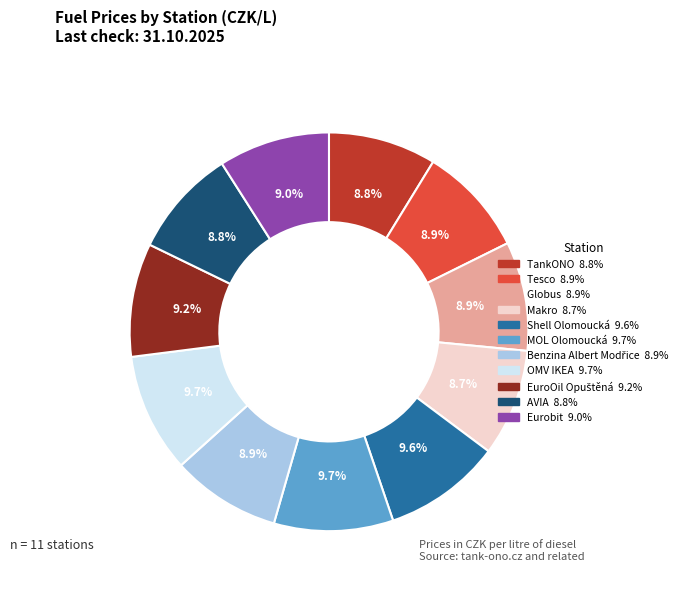

Does any single category account for the majority?

No